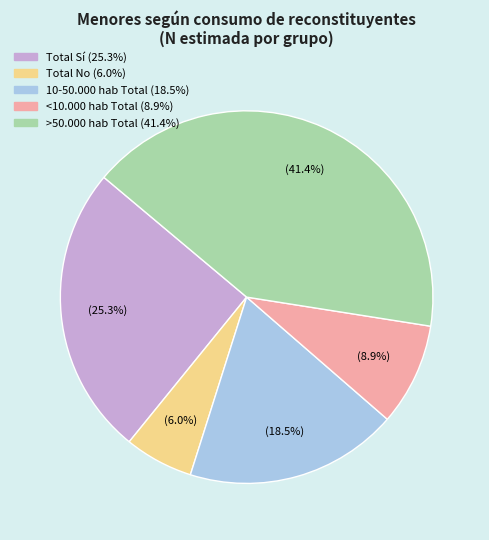

How many slices are in this pie chart?

5